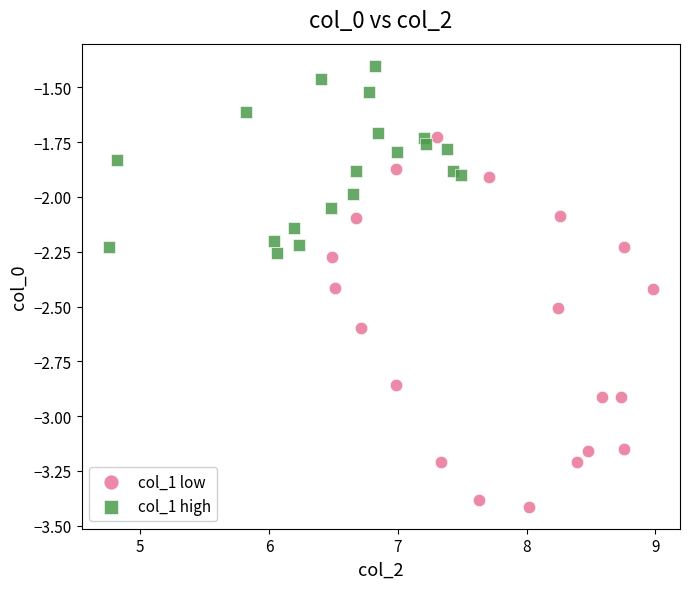

Which series reaches the maximum Y coordinate?

col_1 high